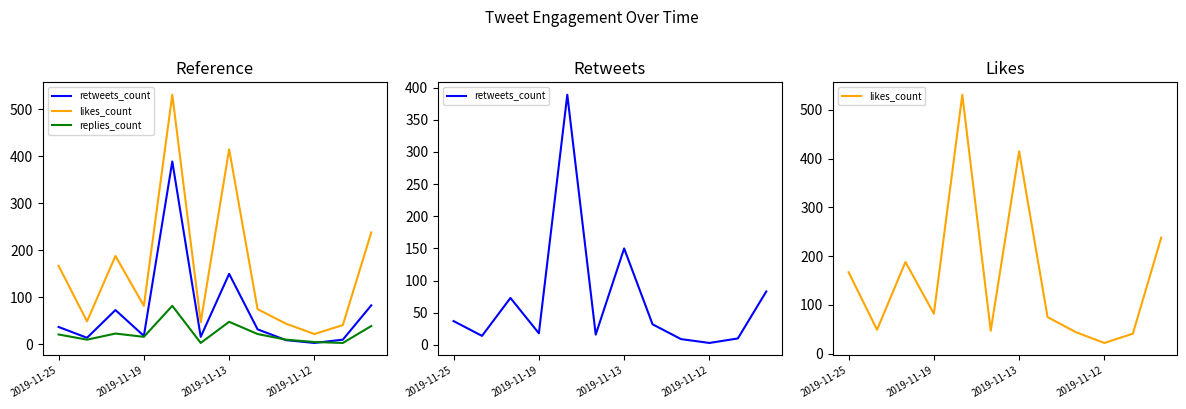

Is it true that likes_count equals 75 at 7?

True